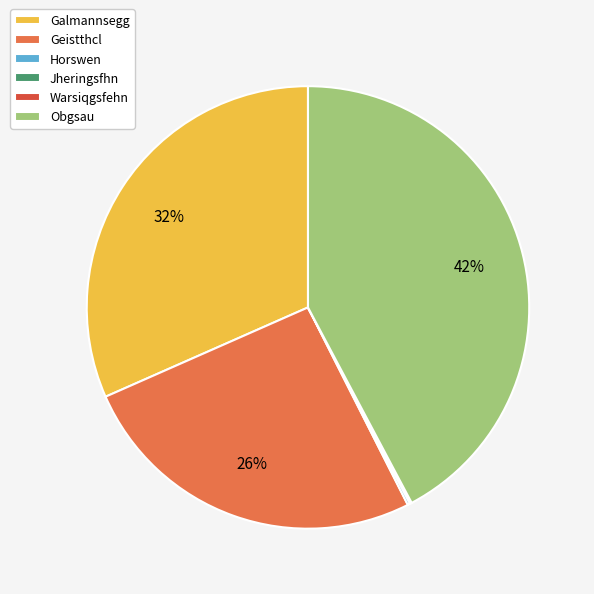

Does Geistthcl account for over 50% of the chart?

No